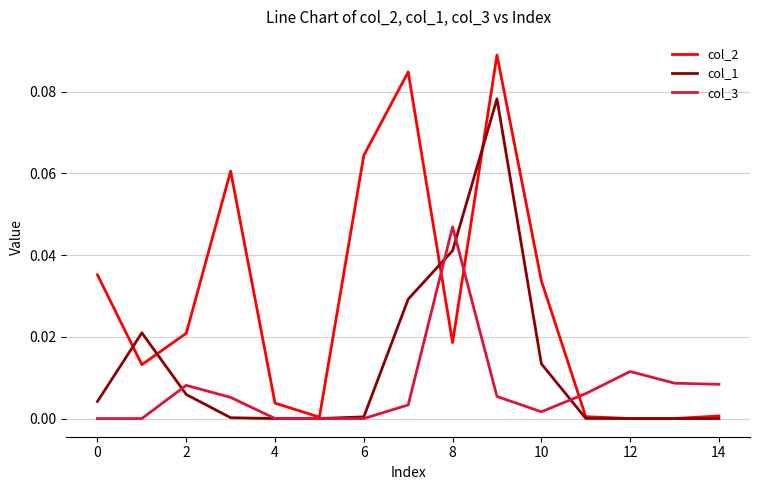

Is this an area chart (filled region under the line)?

No